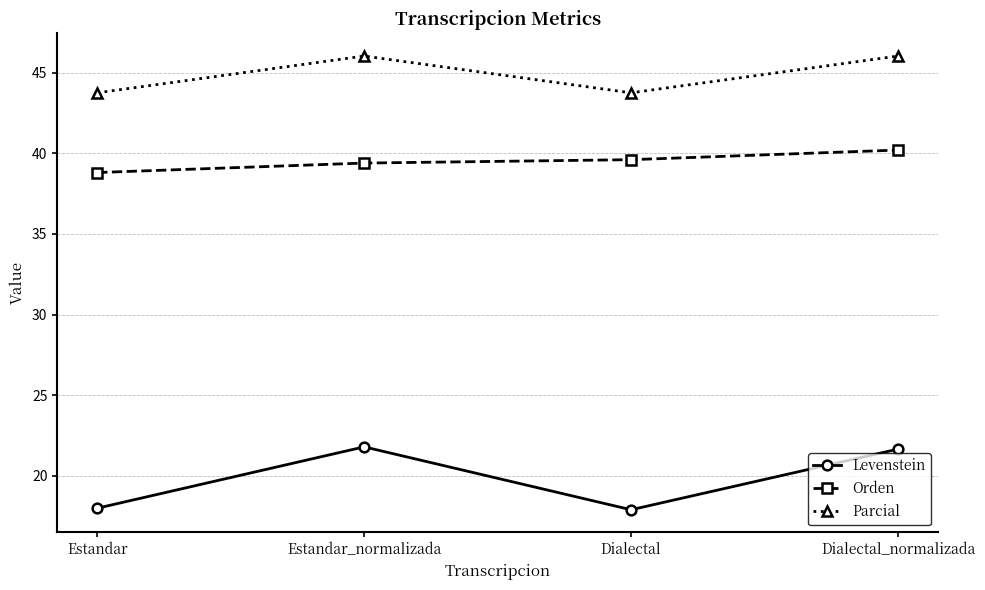

Where does the Levenstein series first go above 21?

Estandar_normalizada